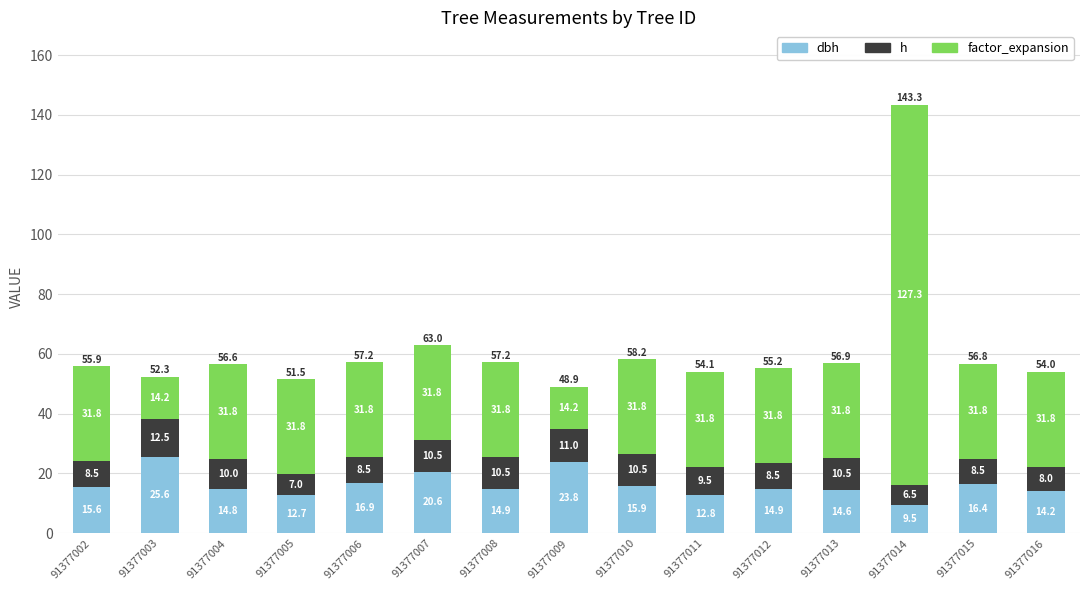

Does the chart contain stacked bars?

Yes